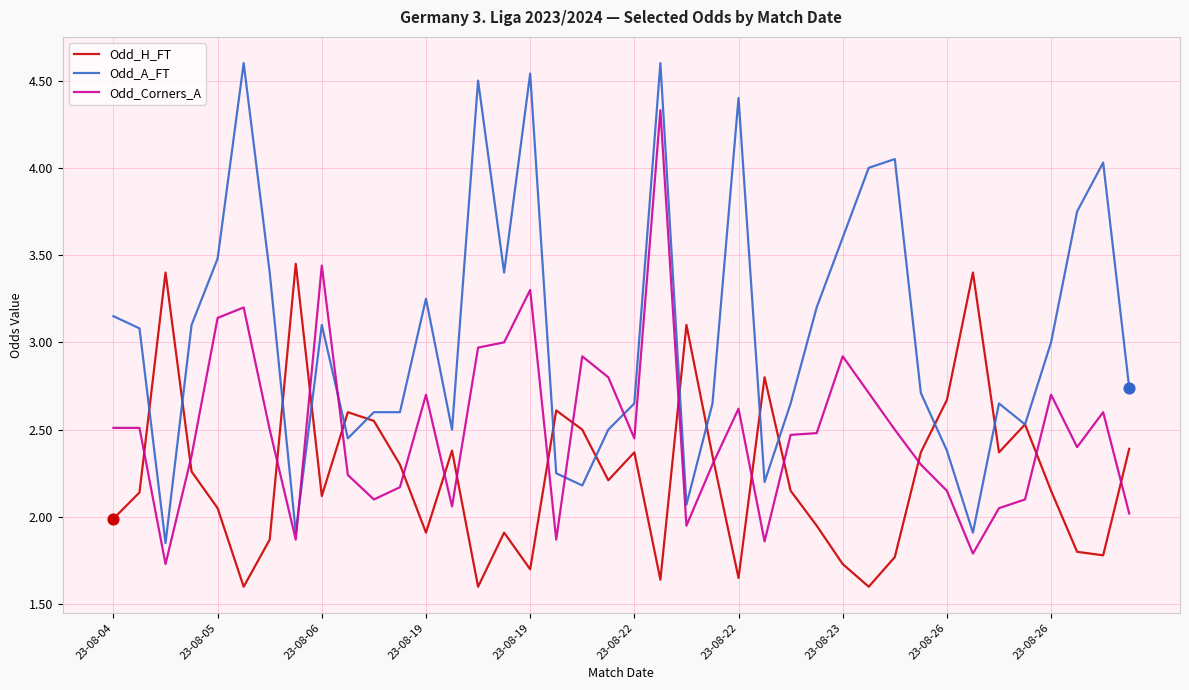

What are all the series names shown in the legend?

Odd_H_FT, Odd_A_FT, Odd_Corners_A